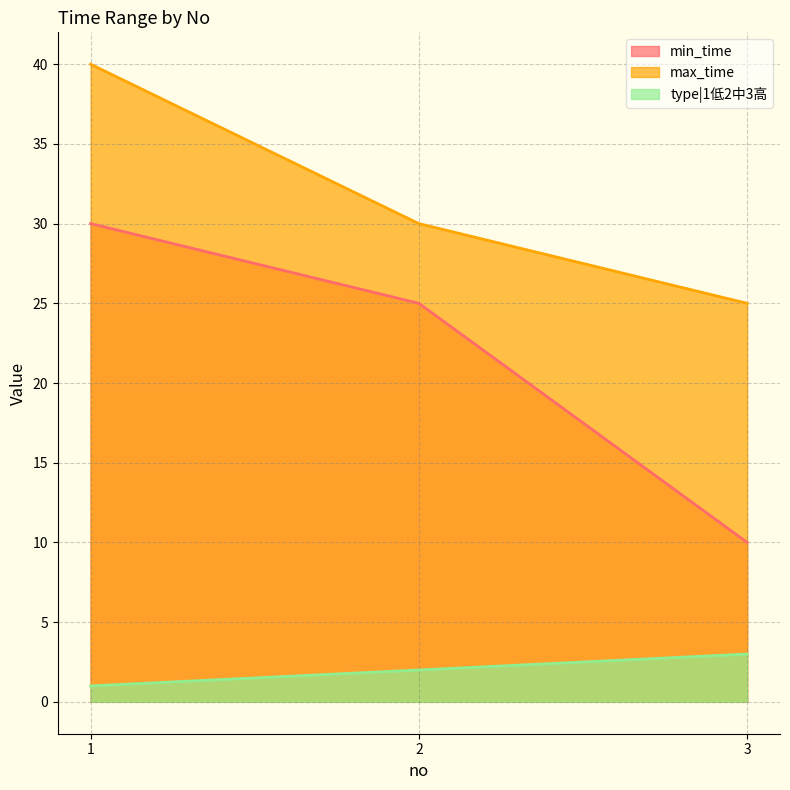

Reading right to left, list all the values displayed in this chart.

min_time: 3=10	2=25	1=30
max_time: 3=25	2=30	1=40
type|1低2中3高: 3=3	2=2	1=1